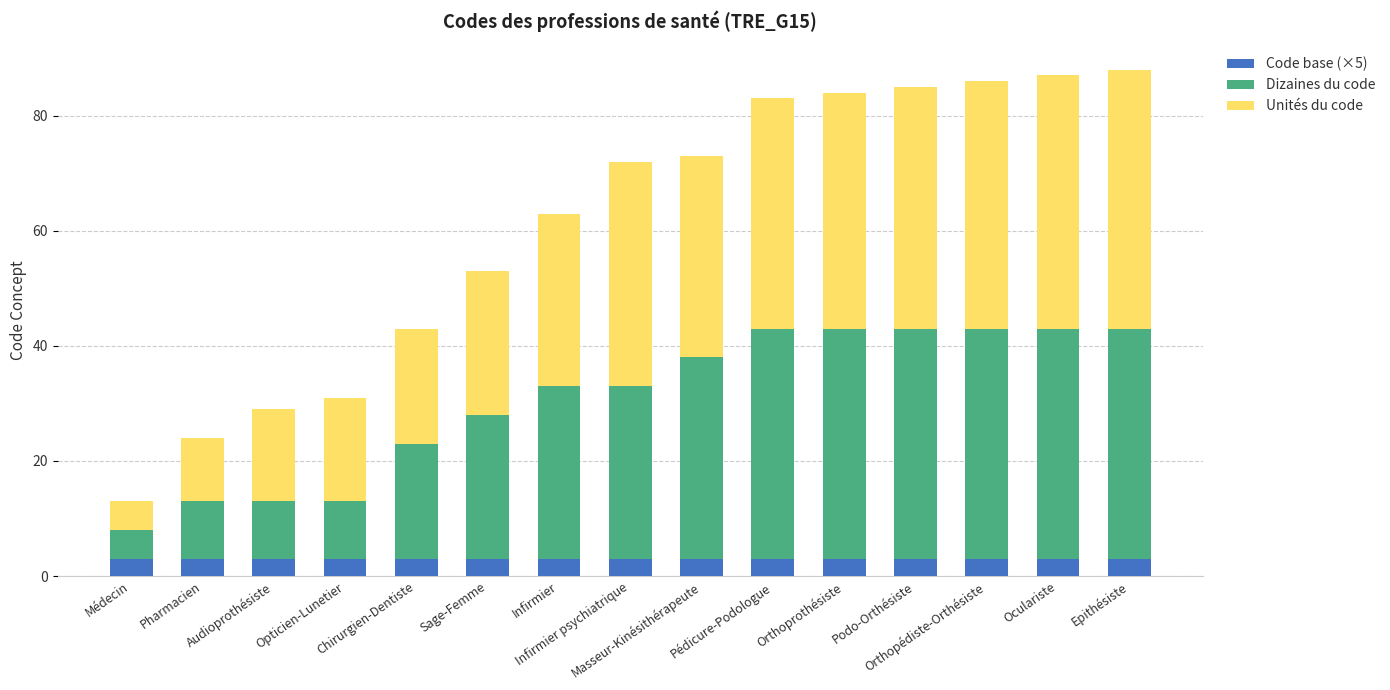

How many series are shown in this chart?

3